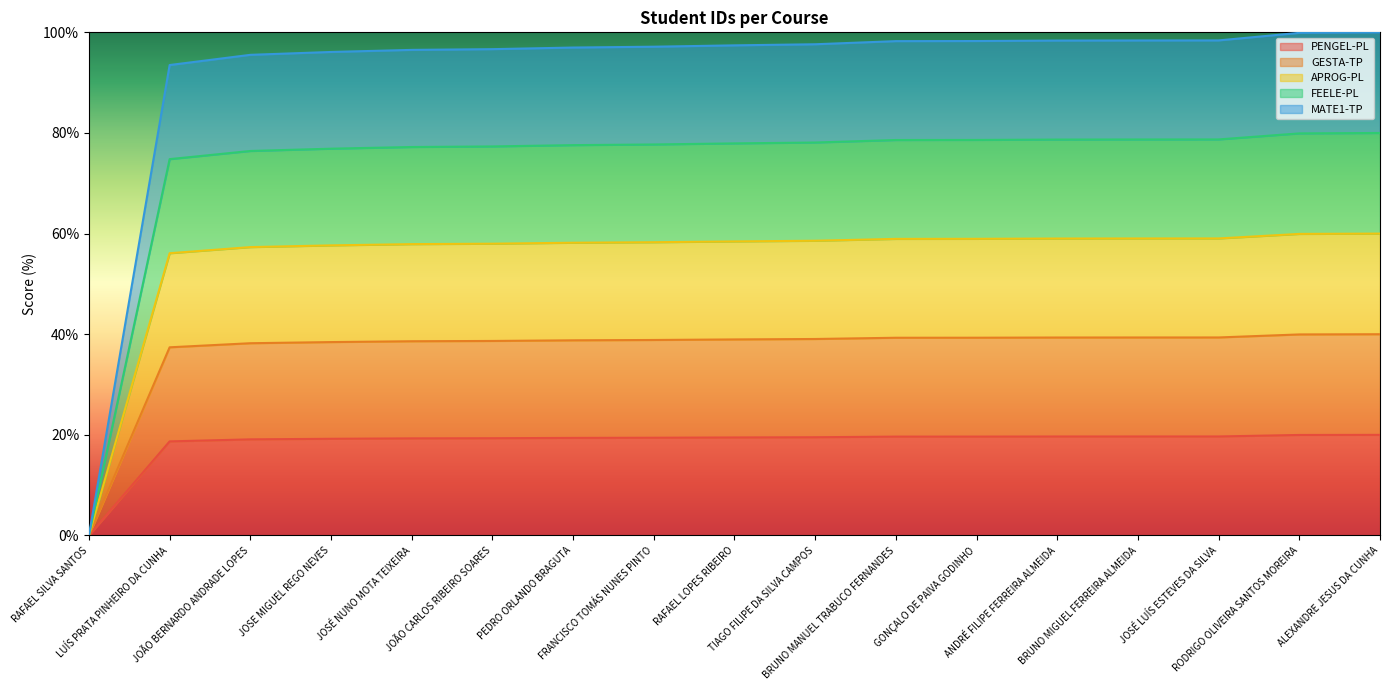

What is the value of the MATE1-TP point at the 14th from the left?

98.4